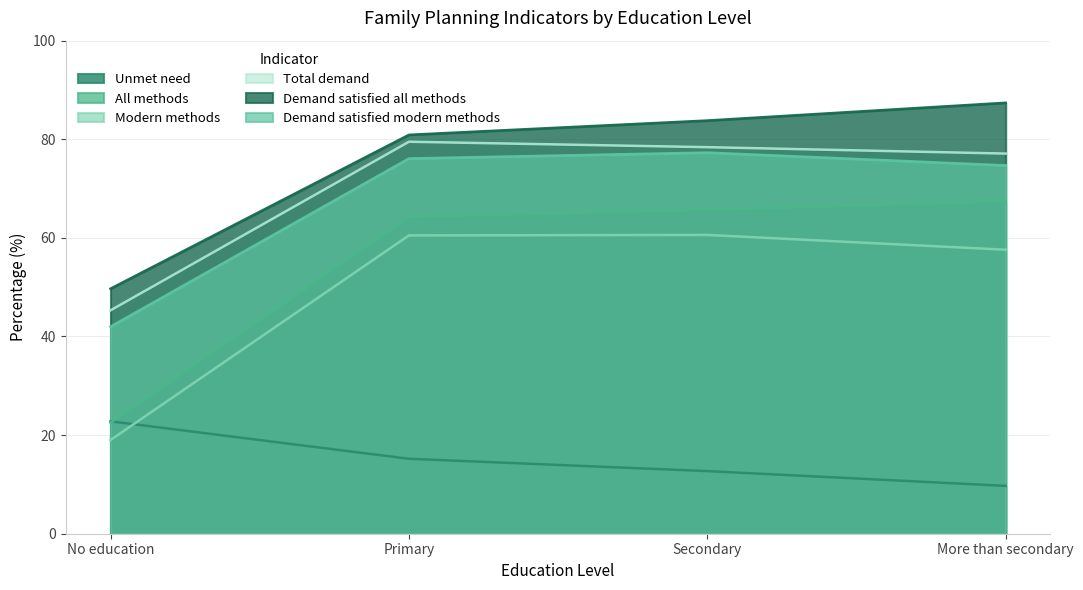

The value of All_methods at Secondary is 65.7. True or false?

True